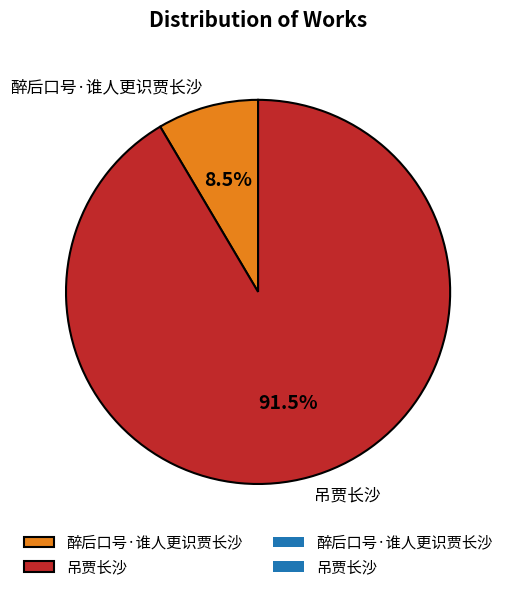

Rank the categories by value from lowest to highest.

醉后口号·谁人更识贾长沙, 吊贾长沙